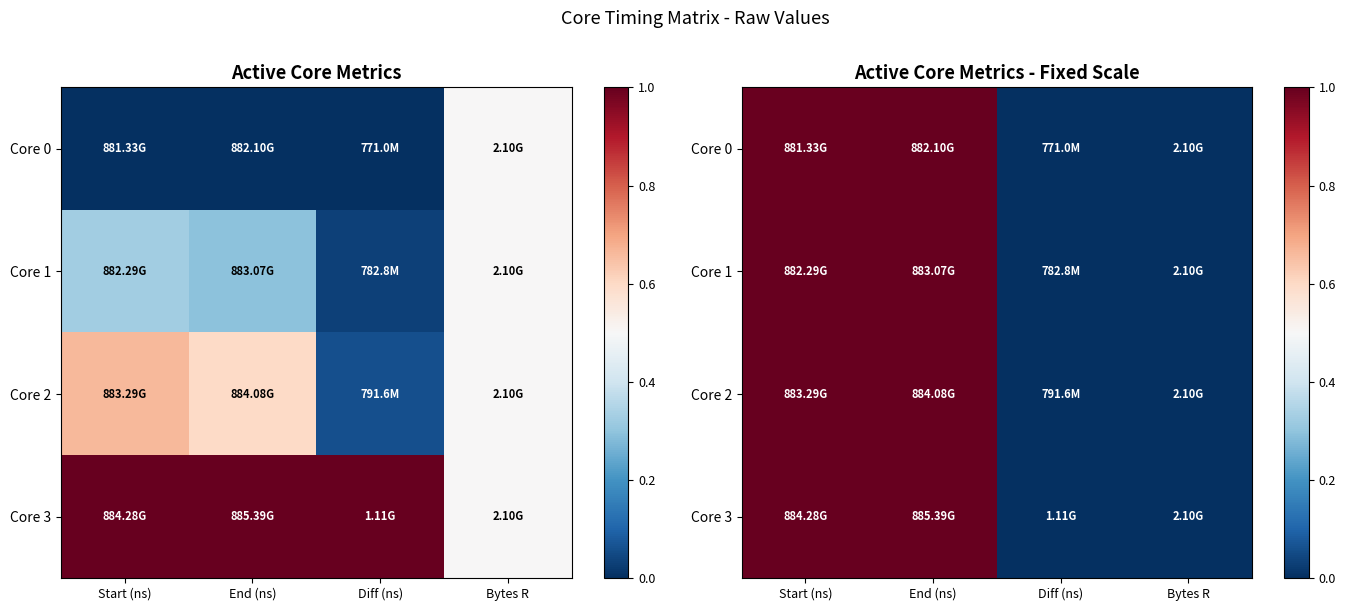

Between End (ns) and Diff (ns), which is larger?

End (ns)